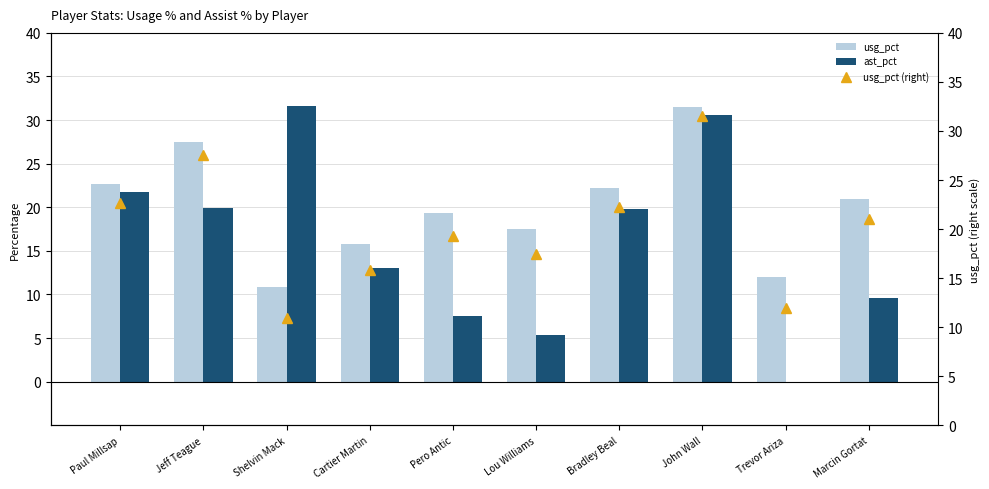

What is the value of the usg_pct bar at the 8th from the left?

31.5